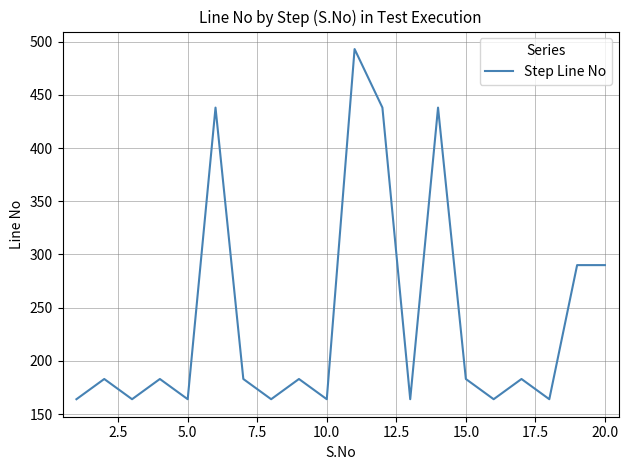

How many lines are shown in the chart?

1